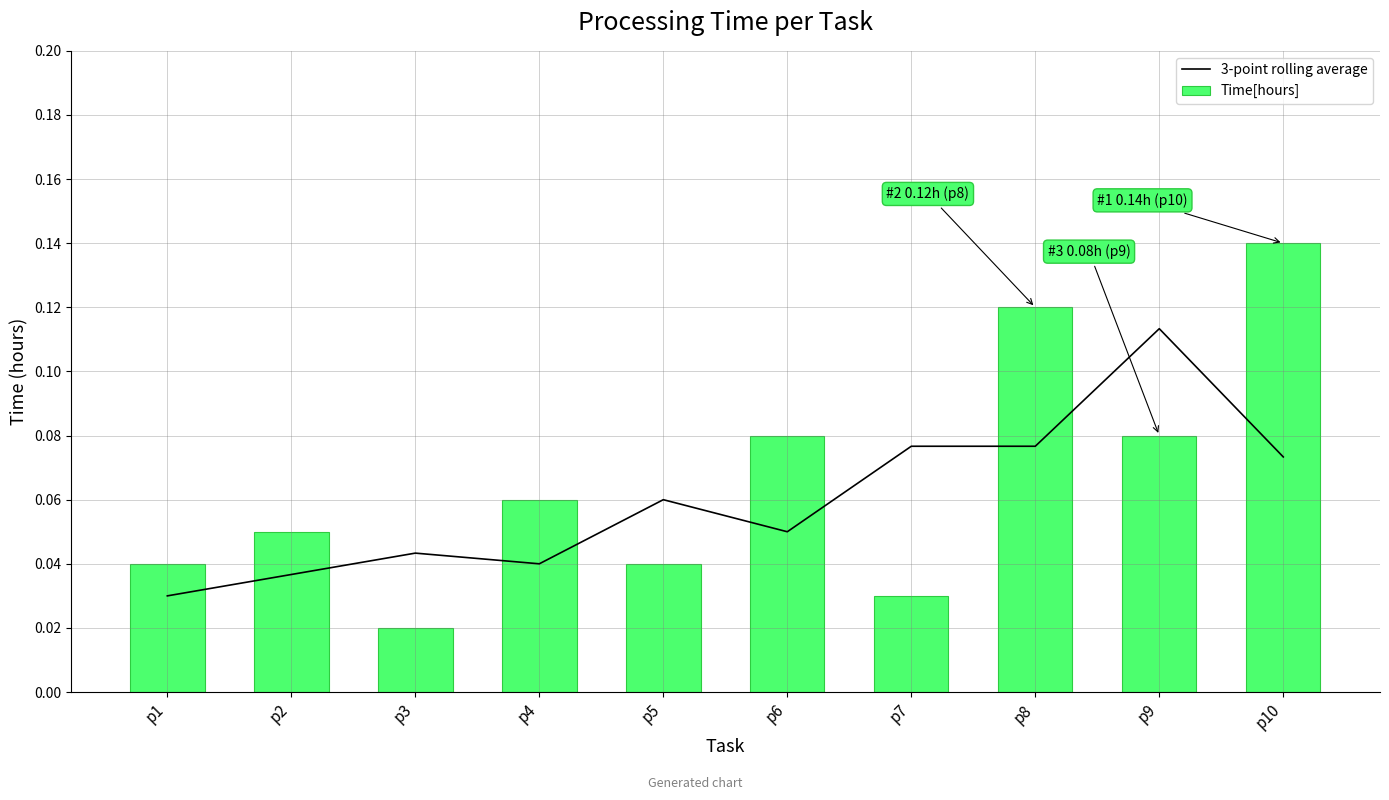

What is the sum of all 3-point rolling average values?

0.6